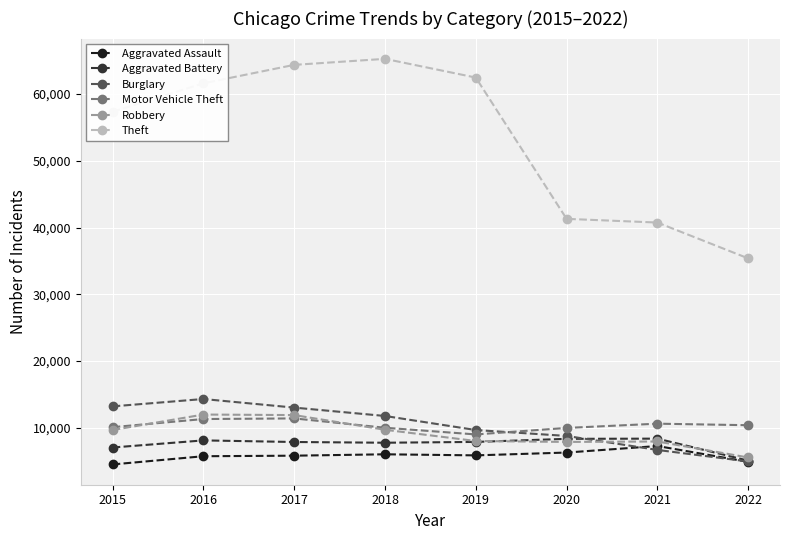

True or false: Motor Vehicle Theft and Theft intersect in this chart.

False